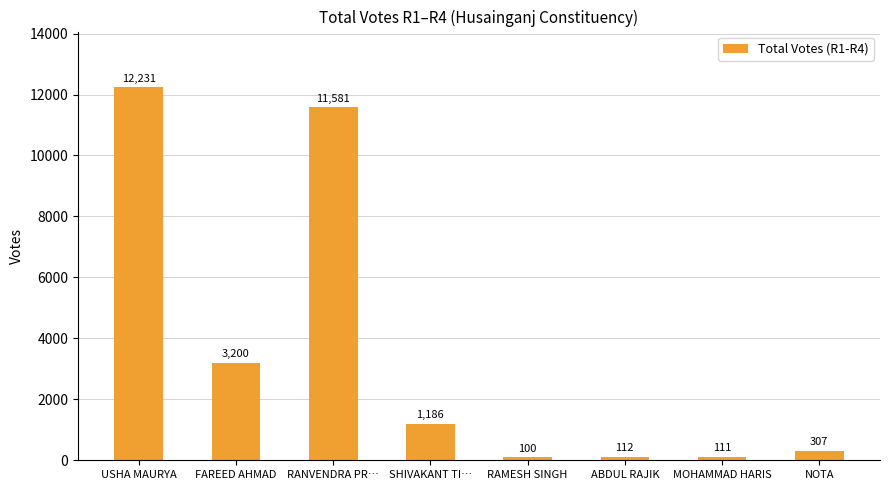

What is the sum of the values at USHA MAURYA and RANVENDRA PR…?

23812